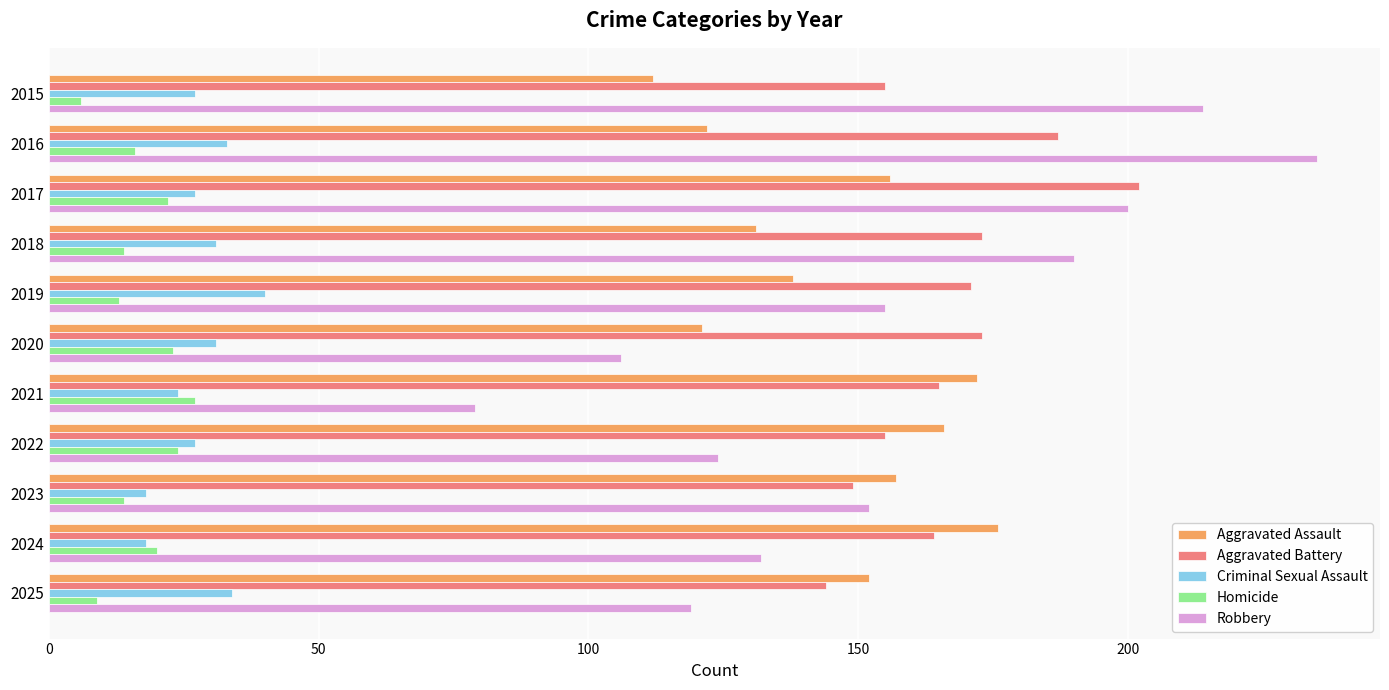

What is the total value across all series at 2016?

593